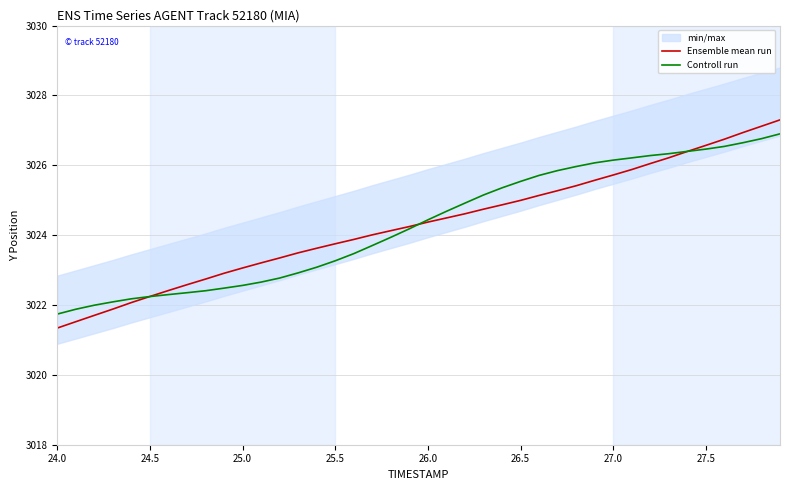

Which series has the largest range (max minus min)?

Ensemble mean run